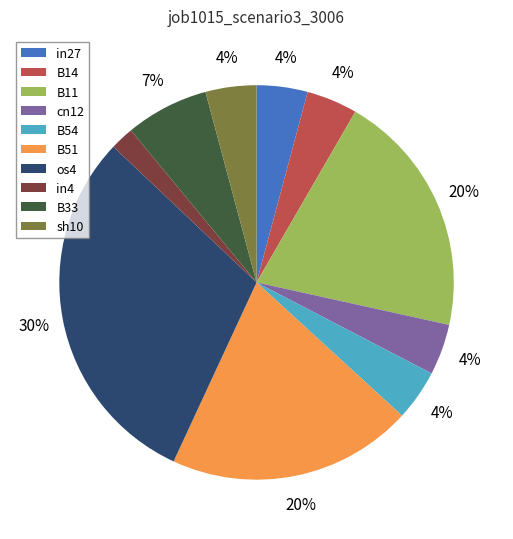

To the nearest percent, what is the difference between the largest and smallest slice percentages?

28%